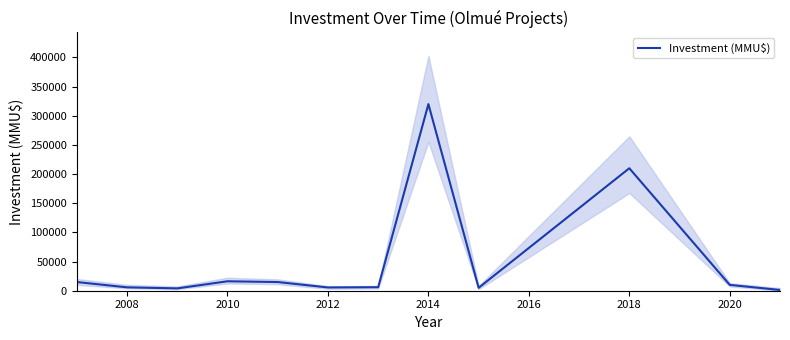

The value of Investment (MMU$) at 2010 is 16200. True or false?

True